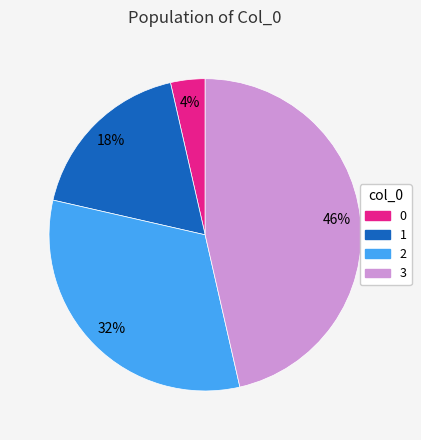

To the nearest percent, what percentage of the pie is 3?

46%